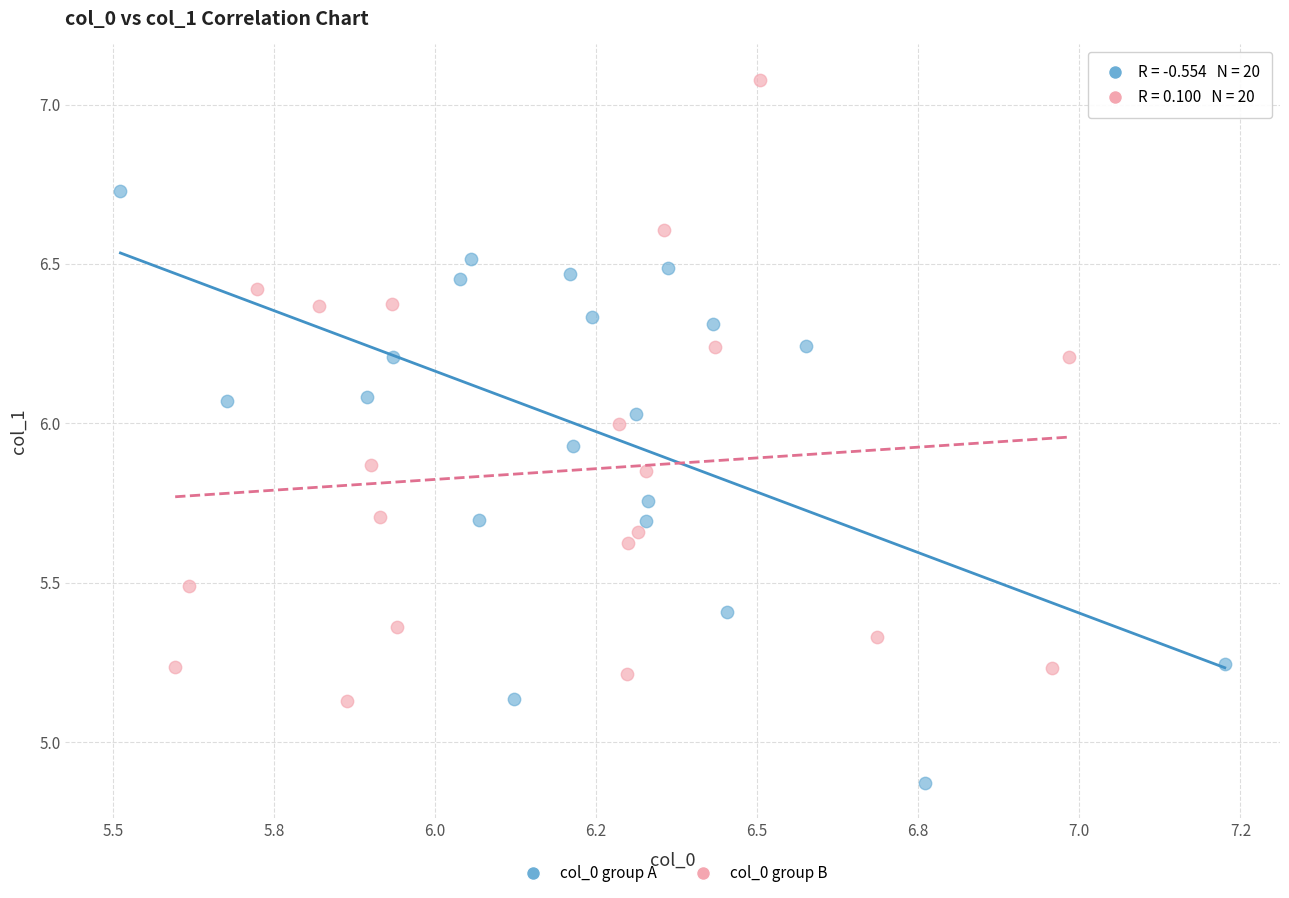

Which series reaches the maximum Y coordinate?

col_0 group B